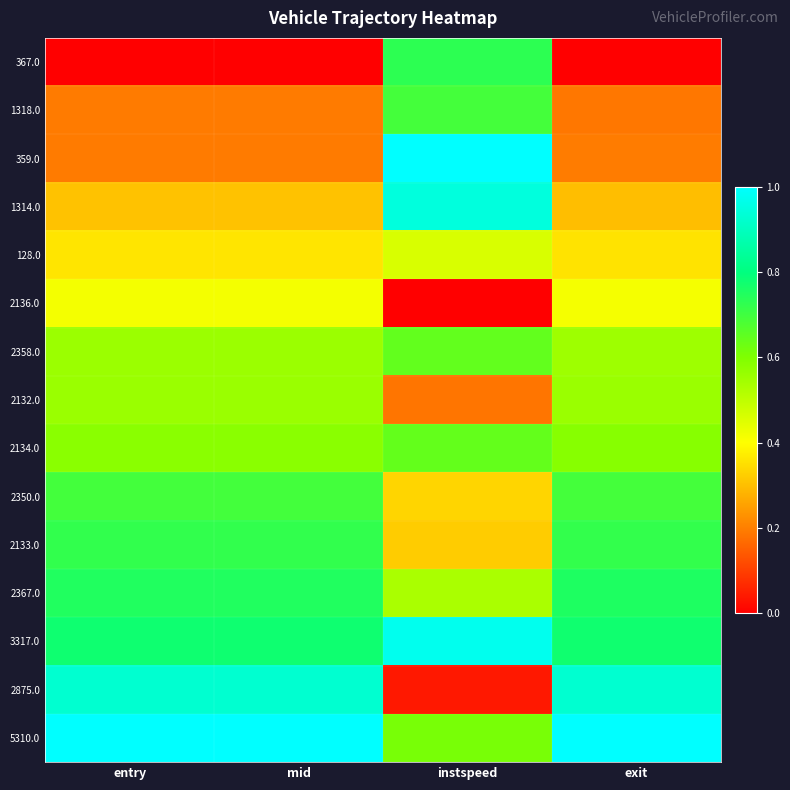

At mid, list the series in order from smallest to largest.

367.0, 1318.0, 359.0, 1314.0, 128.0, 2136.0, 2358.0, 2132.0, 2134.0, 2350.0, 2133.0, 2367.0, 3317.0, 2875.0, 5310.0